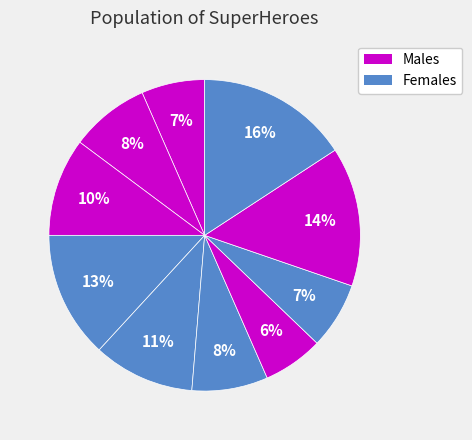

Is there any slice that represents more than half of the pie?

No